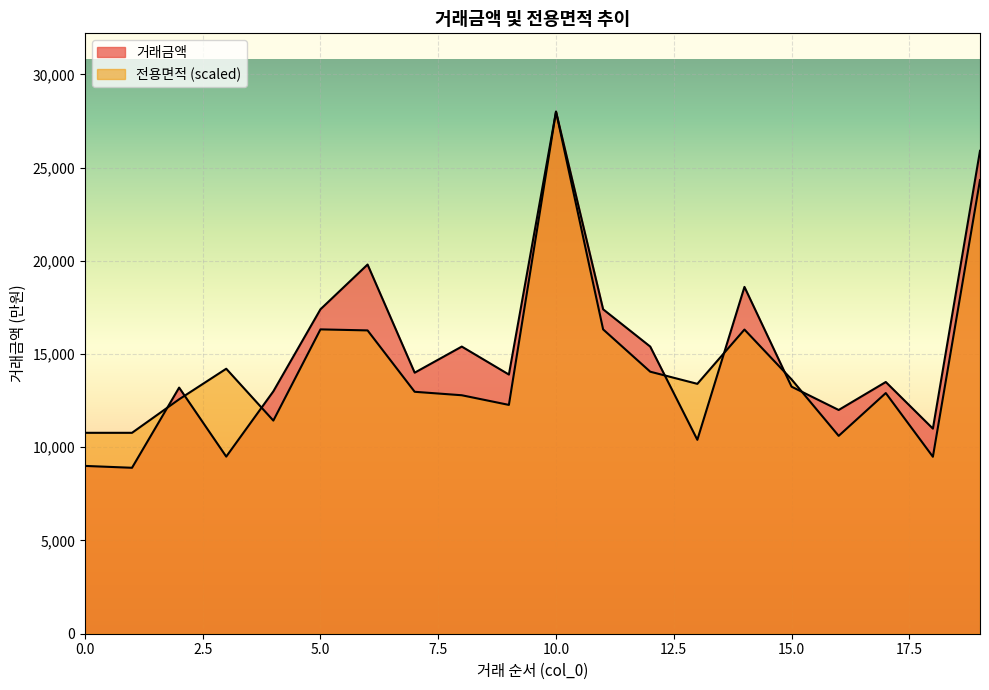

What is the difference between the second highest and second lowest values in the 전용면적 series?

13719.1